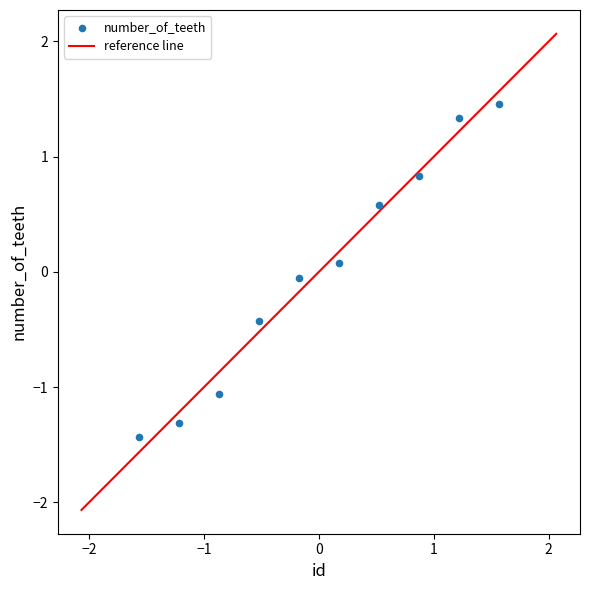

What is the range of X values (max minus min)?

3.1